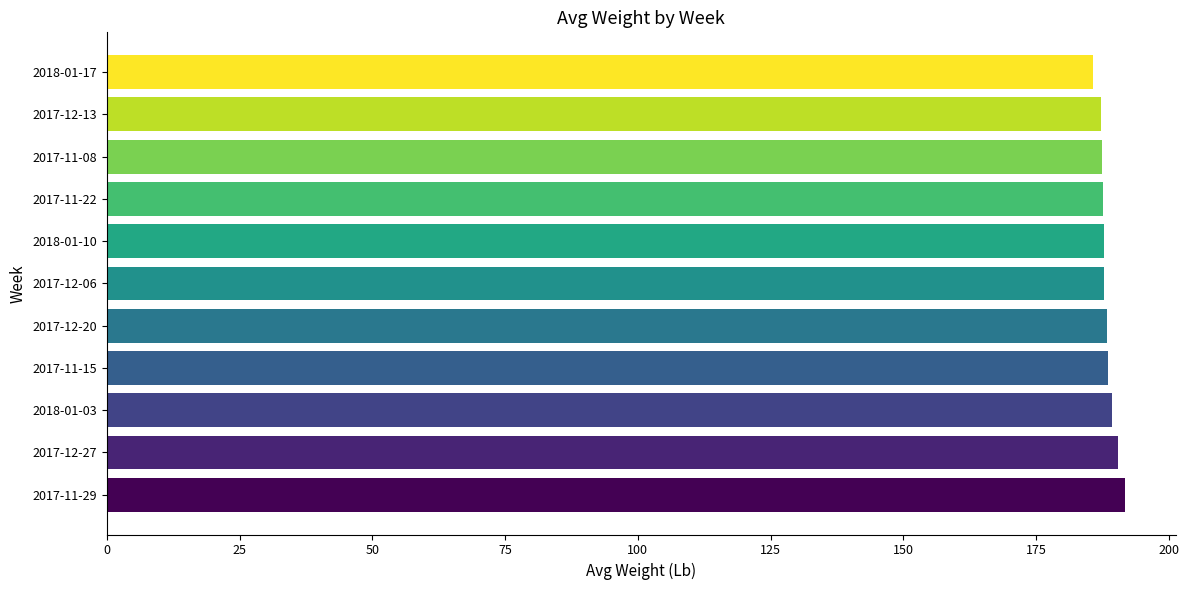

True or false: the data shows 105.1 at 2017-12-06.

False